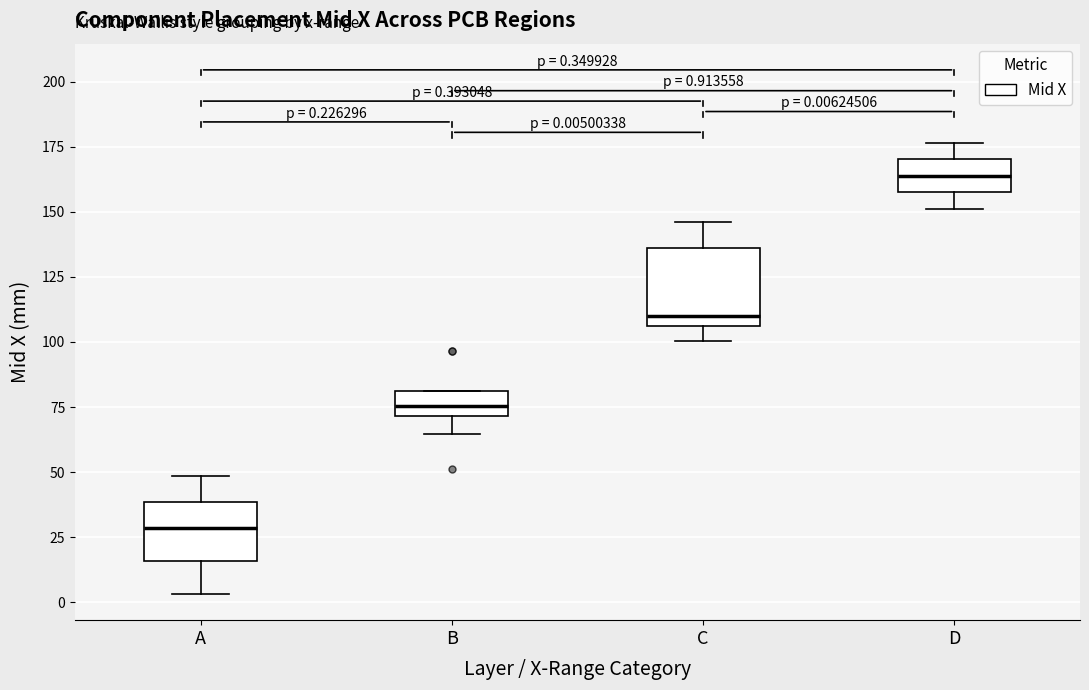

Which box has the highest median line?

D